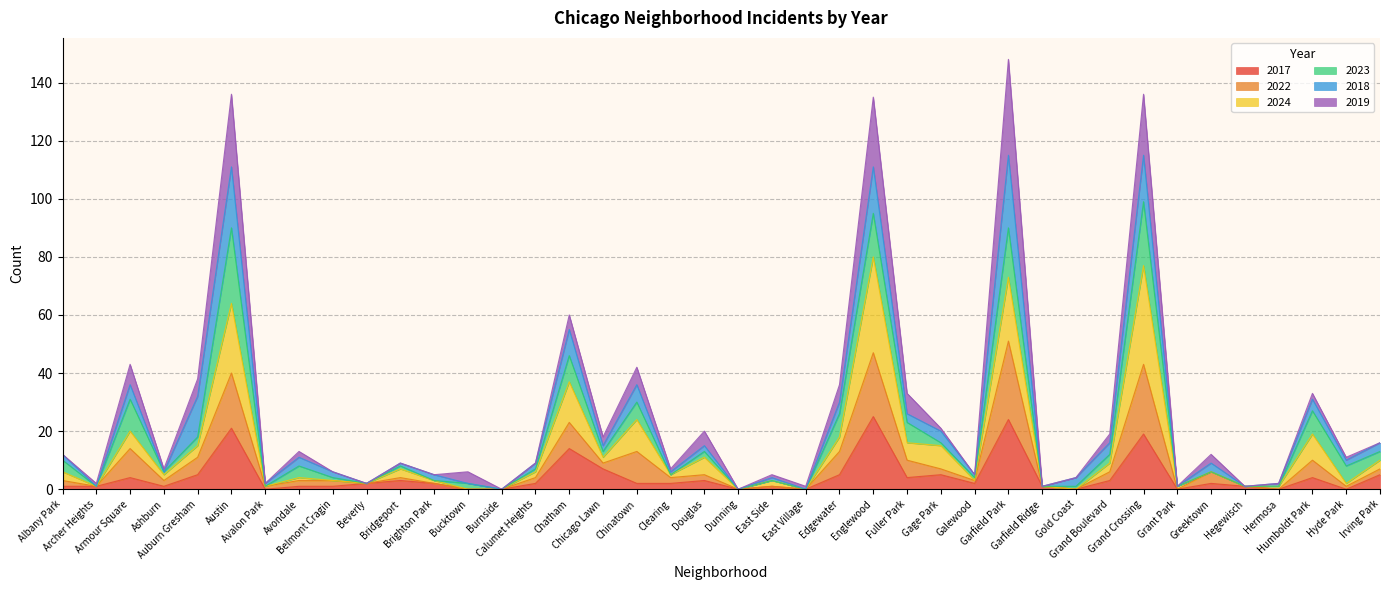

What is the maximum value shown in the chart?

148